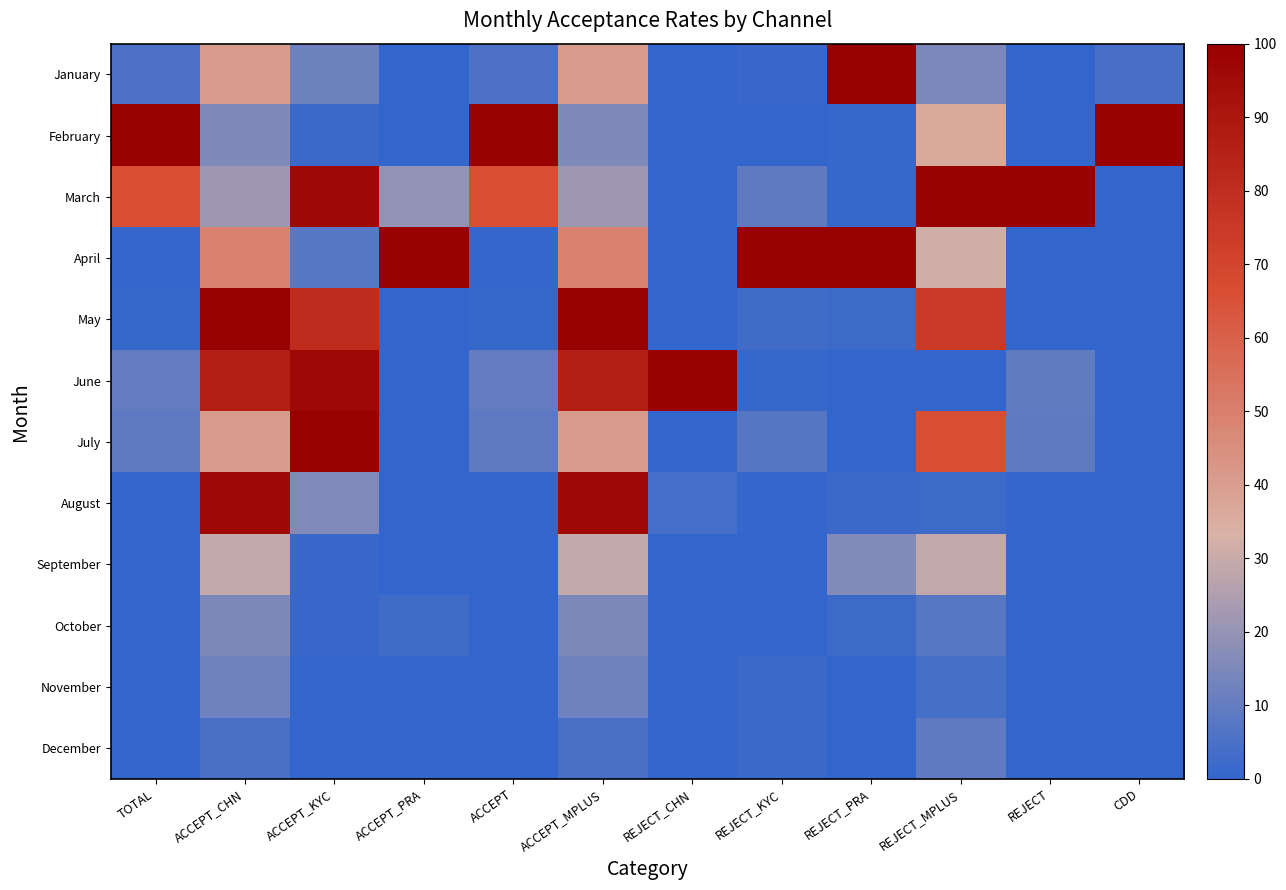

Reading left to right, list all the values displayed in this chart.

January: TOTAL=5.4	ACCEPT_CHN=40.6	ACCEPT_KYC=11.8	ACCEPT_PRA=0.0	ACCEPT=5.4	ACCEPT_MPLUS=40.6	REJECT_CHN=0.0	REJECT_KYC=1.5	REJECT_PRA=99.3	REJECT_MPLUS=14.5	REJECT=0.0	CDD=4.3
February: TOTAL=100.0	ACCEPT_CHN=15.4	ACCEPT_KYC=1.7	ACCEPT_PRA=0.2	ACCEPT=100.0	ACCEPT_MPLUS=15.4	REJECT_CHN=0.0	REJECT_KYC=0.1	REJECT_PRA=1.0	REJECT_MPLUS=36.0	REJECT=0.0	CDD=100.0
March: TOTAL=66.3	ACCEPT_CHN=21.5	ACCEPT_KYC=96.4	ACCEPT_PRA=19.3	ACCEPT=66.3	ACCEPT_MPLUS=21.5	REJECT_CHN=0.3	REJECT_KYC=9.1	REJECT_PRA=0.8	REJECT_MPLUS=100.0	REJECT=100.0	CDD=0.0
April: TOTAL=0.7	ACCEPT_CHN=49.1	ACCEPT_KYC=8.0	ACCEPT_PRA=100.0	ACCEPT=0.7	ACCEPT_MPLUS=49.1	REJECT_CHN=0.4	REJECT_KYC=100.0	REJECT_PRA=100.0	REJECT_MPLUS=31.4	REJECT=0.0	CDD=0.4
May: TOTAL=1.0	ACCEPT_CHN=100.0	ACCEPT_KYC=80.4	ACCEPT_PRA=0.1	ACCEPT=1.0	ACCEPT_MPLUS=100.0	REJECT_CHN=0.2	REJECT_KYC=3.1	REJECT_PRA=2.2	REJECT_MPLUS=74.9	REJECT=0.1	CDD=0.3
June: TOTAL=10.0	ACCEPT_CHN=86.3	ACCEPT_KYC=96.4	ACCEPT_PRA=0.0	ACCEPT=10.0	ACCEPT_MPLUS=86.3	REJECT_CHN=100.0	REJECT_KYC=0.8	REJECT_PRA=0.0	REJECT_MPLUS=0.0	REJECT=9.5	CDD=0.1
July: TOTAL=8.8	ACCEPT_CHN=40.6	ACCEPT_KYC=100.0	ACCEPT_PRA=0.0	ACCEPT=8.8	ACCEPT_MPLUS=40.6	REJECT_CHN=0.1	REJECT_KYC=7.4	REJECT_PRA=0.0	REJECT_MPLUS=65.7	REJECT=9.3	CDD=0.1
August: TOTAL=0.6	ACCEPT_CHN=96.4	ACCEPT_KYC=15.7	ACCEPT_PRA=0.0	ACCEPT=0.6	ACCEPT_MPLUS=96.4	REJECT_CHN=3.7	REJECT_KYC=0.7	REJECT_PRA=1.8	REJECT_MPLUS=2.2	REJECT=0.5	CDD=0.1
September: TOTAL=0.3	ACCEPT_CHN=29.1	ACCEPT_KYC=1.6	ACCEPT_PRA=0.0	ACCEPT=0.3	ACCEPT_MPLUS=29.1	REJECT_CHN=0.0	REJECT_KYC=0.1	REJECT_PRA=16.1	REJECT_MPLUS=29.1	REJECT=0.0	CDD=0.2
October: TOTAL=0.1	ACCEPT_CHN=15.0	ACCEPT_KYC=1.6	ACCEPT_PRA=2.8	ACCEPT=0.1	ACCEPT_MPLUS=15.0	REJECT_CHN=0.4	REJECT_KYC=0.4	REJECT_PRA=2.2	REJECT_MPLUS=7.6	REJECT=0.0	CDD=0.3
November: TOTAL=0.1	ACCEPT_CHN=12.2	ACCEPT_KYC=0.1	ACCEPT_PRA=0.0	ACCEPT=0.1	ACCEPT_MPLUS=12.2	REJECT_CHN=0.2	REJECT_KYC=1.6	REJECT_PRA=0.1	REJECT_MPLUS=3.9	REJECT=0.0	CDD=0.3
December: TOTAL=0.1	ACCEPT_CHN=5.1	ACCEPT_KYC=0.0	ACCEPT_PRA=0.0	ACCEPT=0.1	ACCEPT_MPLUS=5.1	REJECT_CHN=0.0	REJECT_KYC=1.6	REJECT_PRA=0.2	REJECT_MPLUS=9.2	REJECT=0.0	CDD=0.2